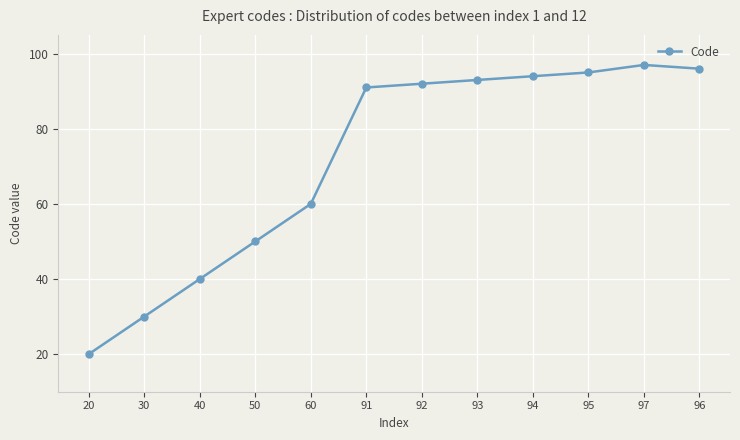

What is the difference between the second highest and minimum values?

76